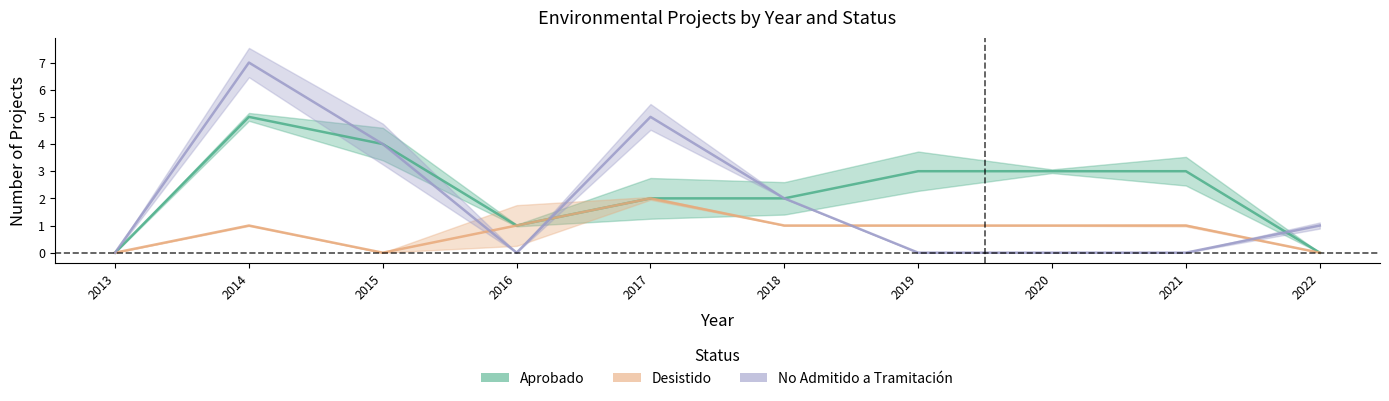

What is the average value of the No Admitido a Tramitación series?

2